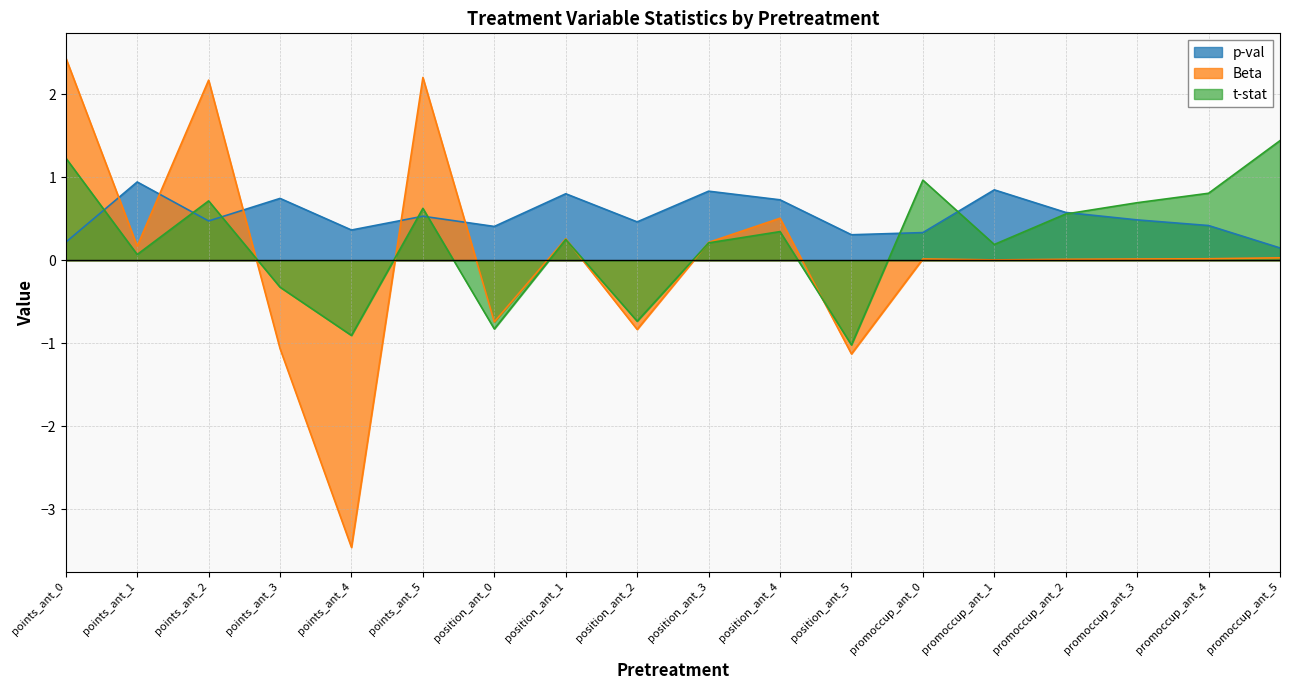

Does the chart have visible grid lines?

Yes